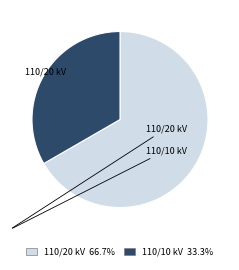

What is the ratio of the value at 110/10 kV 33.3% to the value at 110/20 kV 66.7%?

0.5